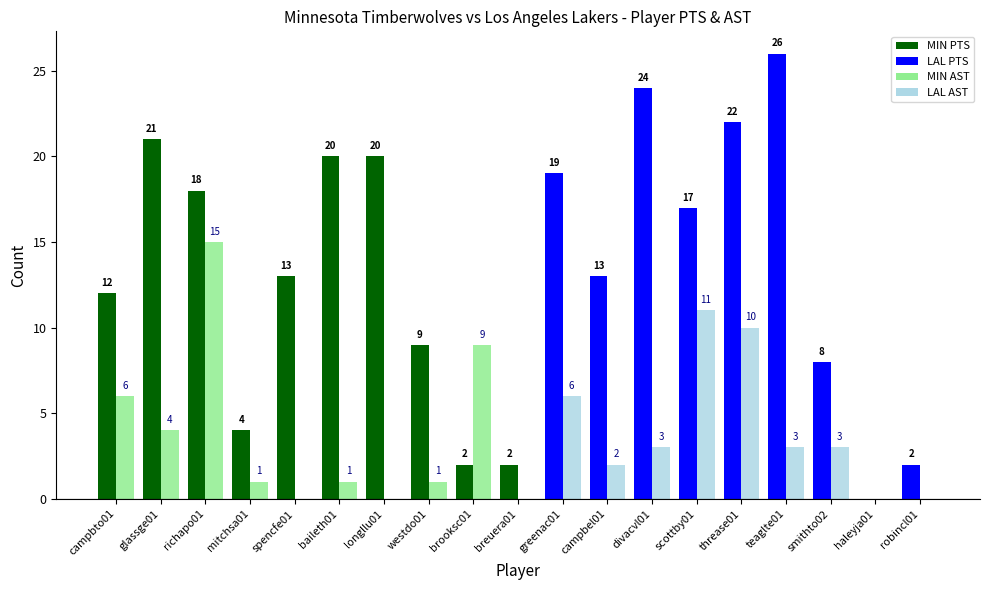

At which category is the sum across all series the highest?

richapo01